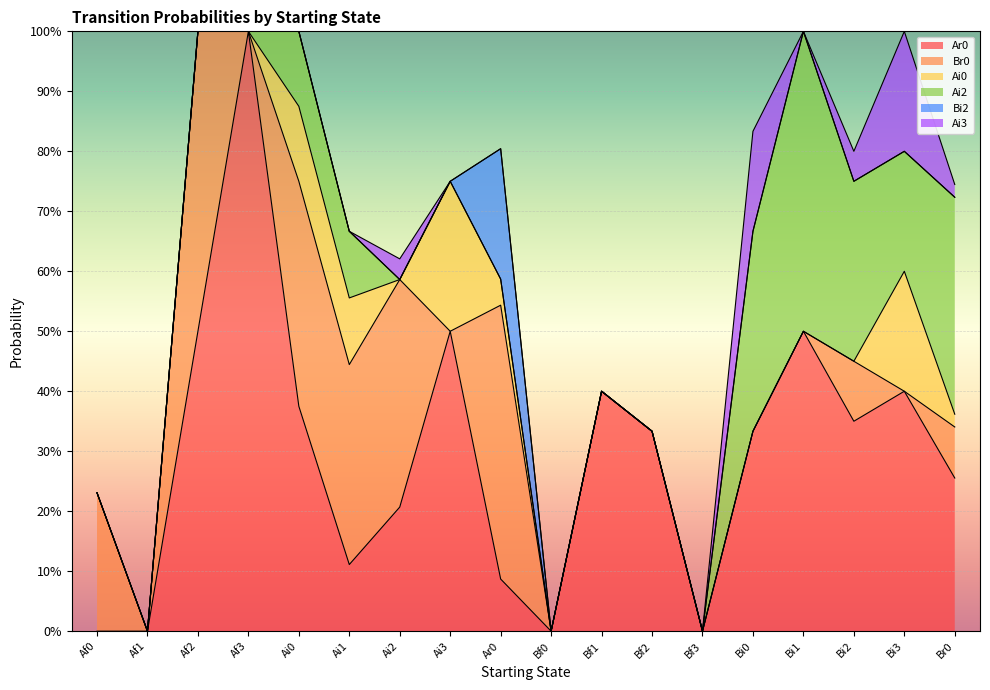

What is the greatest value displayed?

1.0